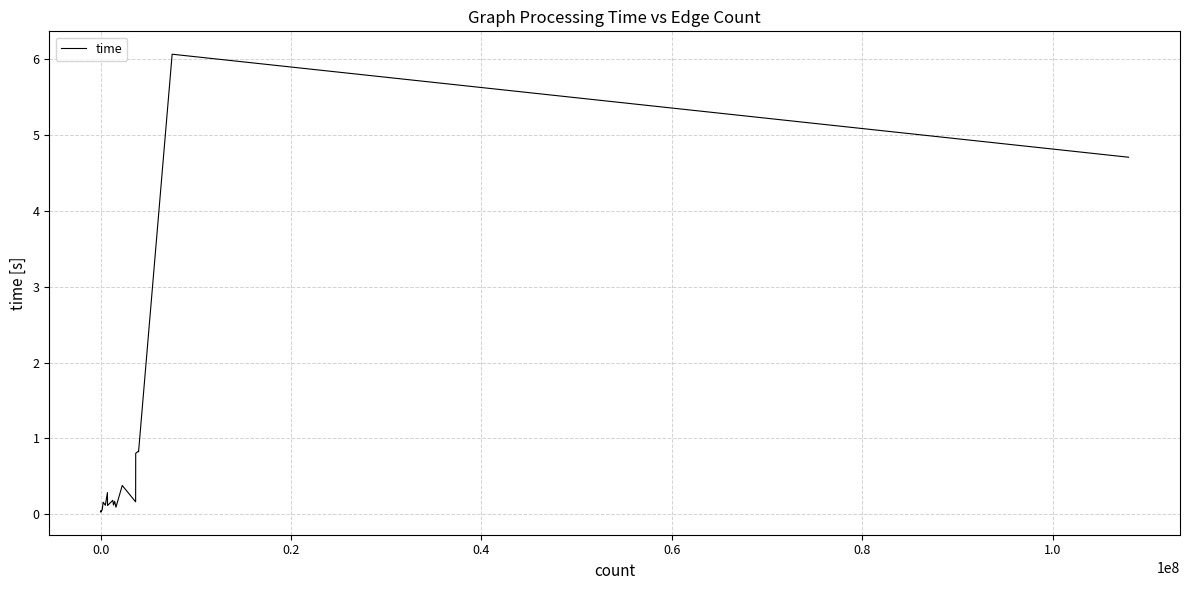

What is the greatest value displayed?

6.1